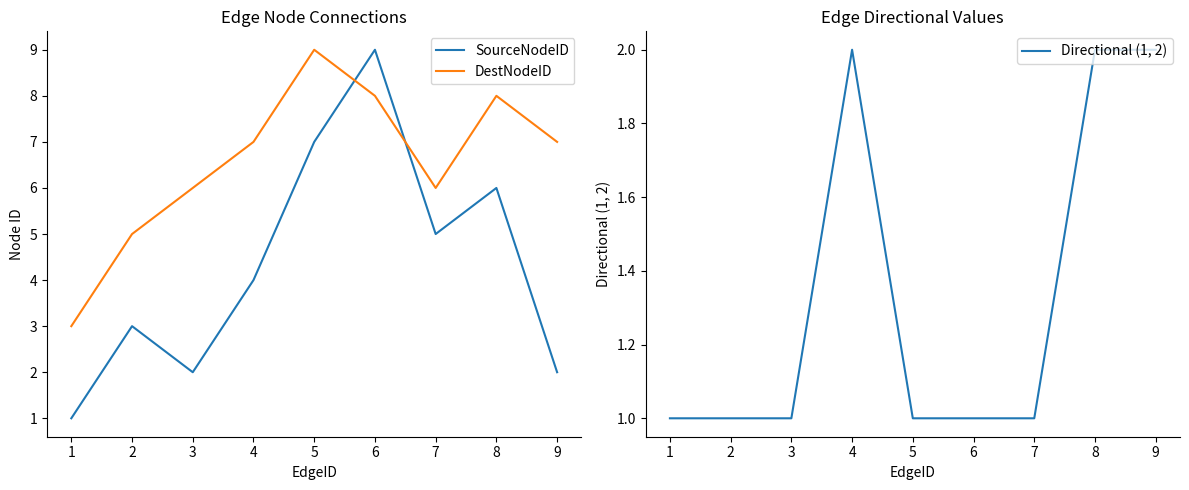

What is the difference between the DestNodeID values at 8 and 1?

5